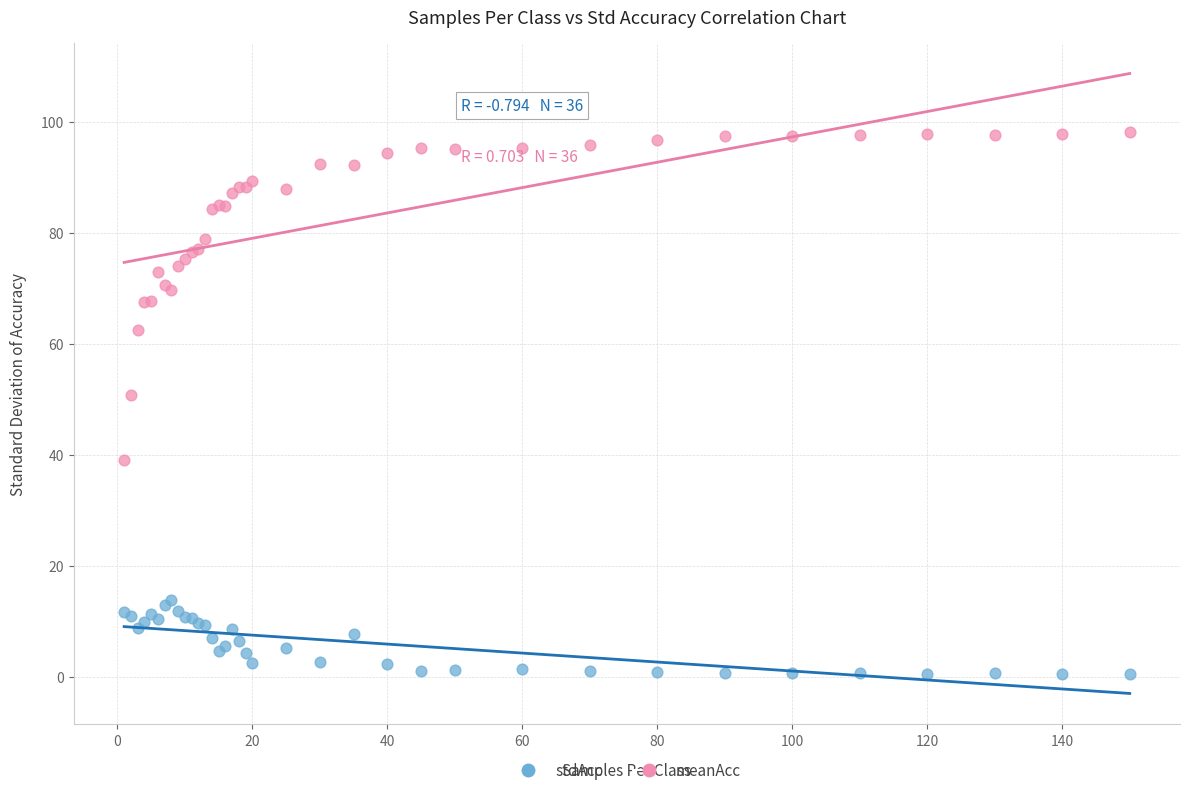

What are all the series names shown in the legend?

stdAcc, meanAcc